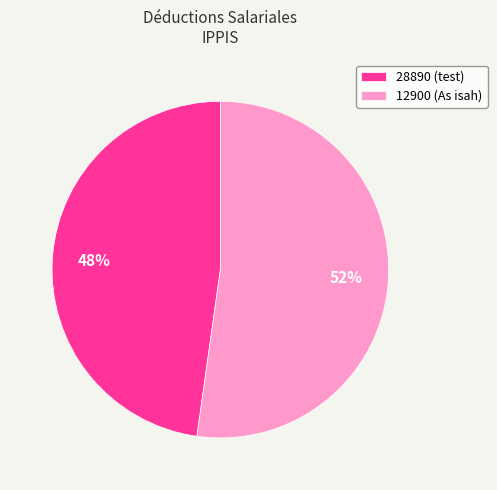

Which slice is the largest?

12900